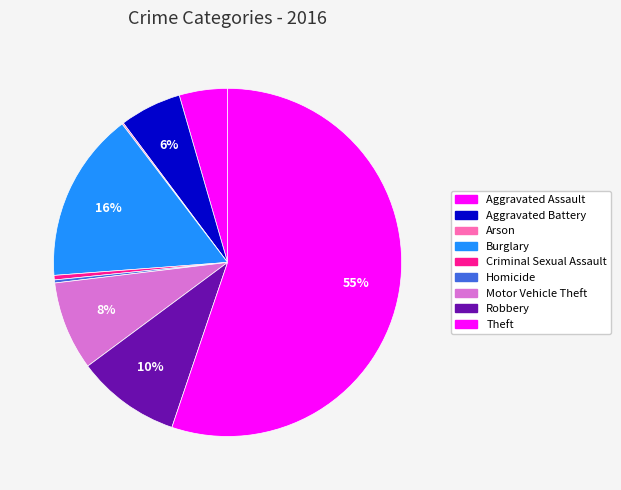

Count the number of slices in the pie.

9